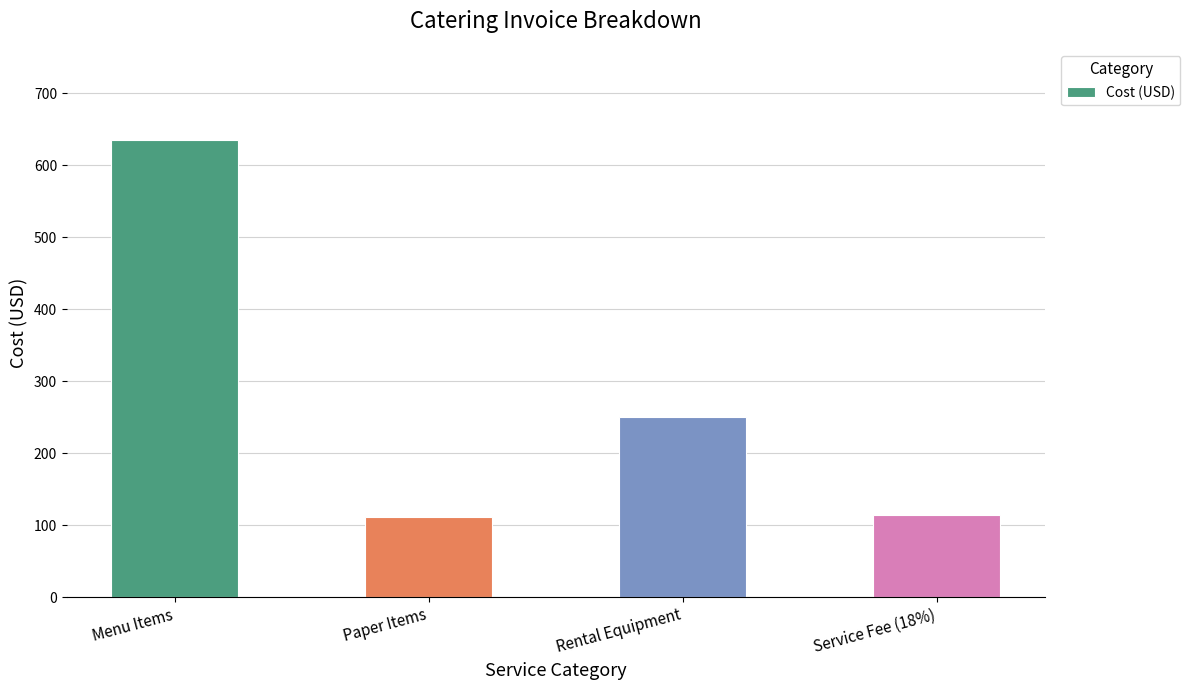

The value at Paper Items is 76.4. True or false?

False